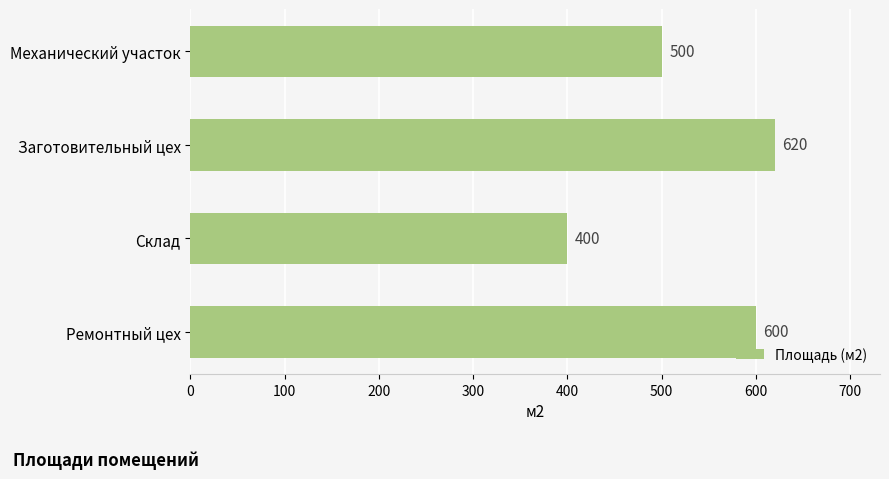

Reading top to bottom, list all the values displayed in this chart.

Механический участок=500	Заготовительный цех=620	Склад=400	Ремонтный цех=600